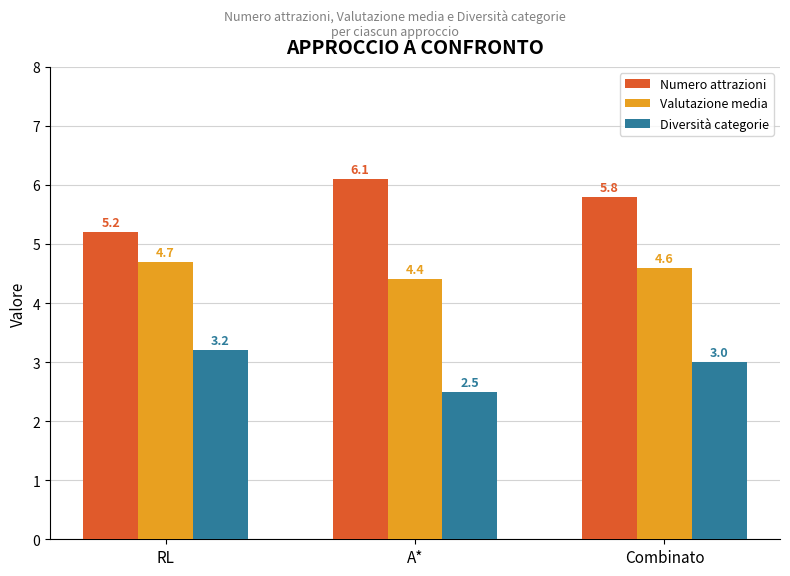

Which category has the lowest value in the Numero attrazioni series?

RL